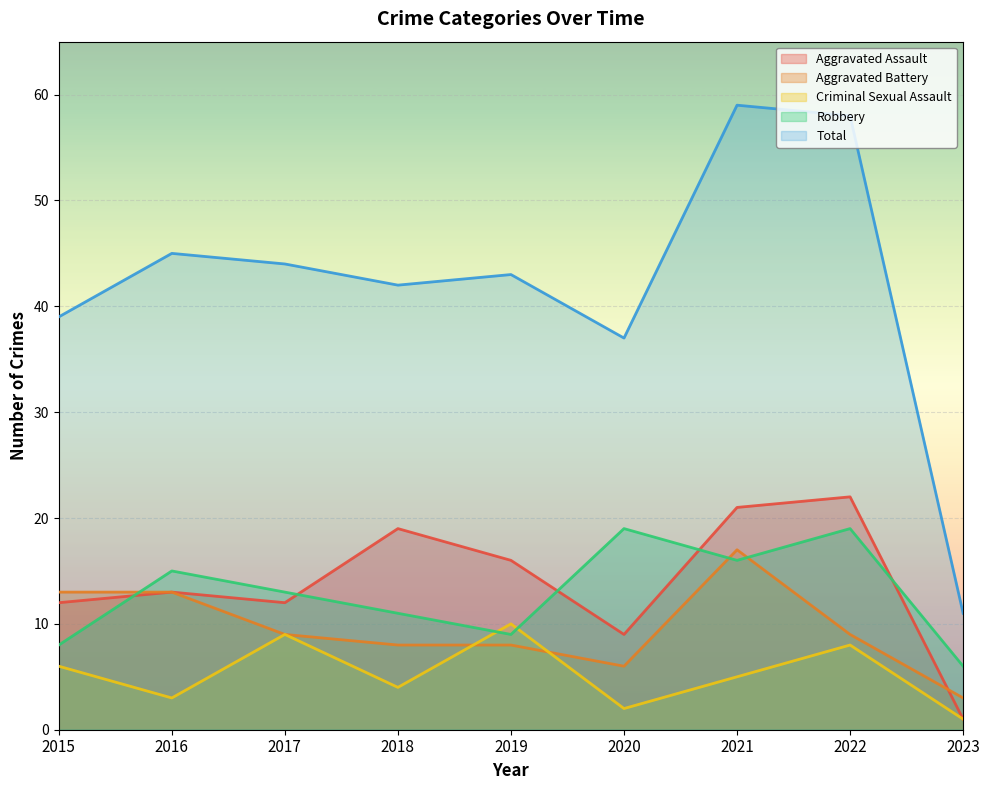

What is the value of the Aggravated Assault point at the 6th from the left?

9